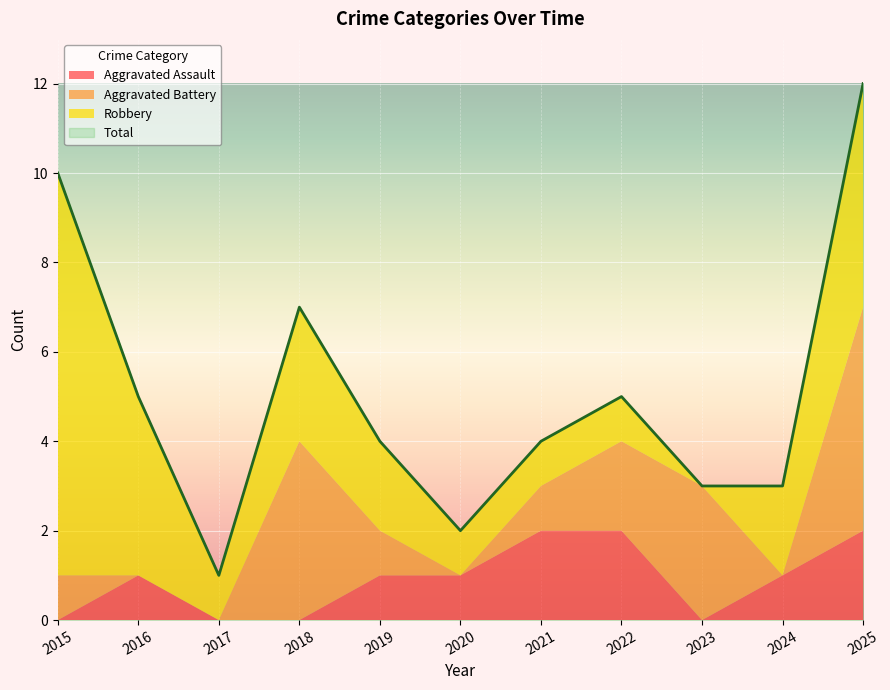

True or false: Aggravated Battery and Total cross at least once.

False